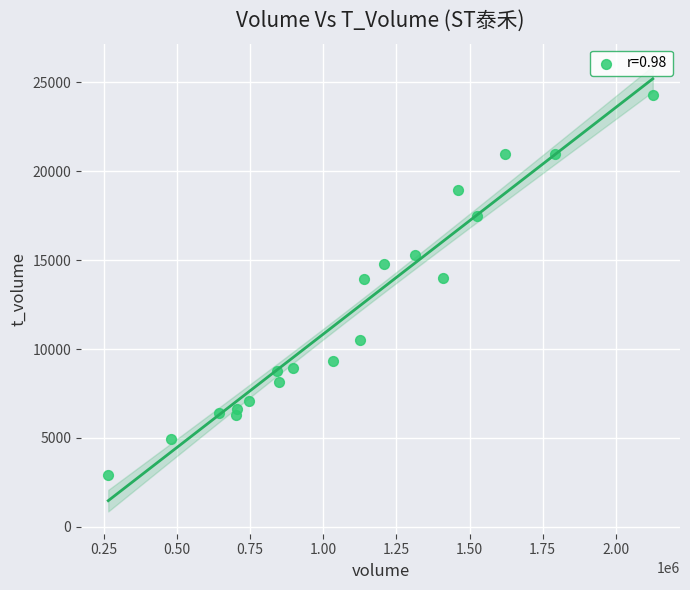

What is the range of X values (max minus min)?

1860303